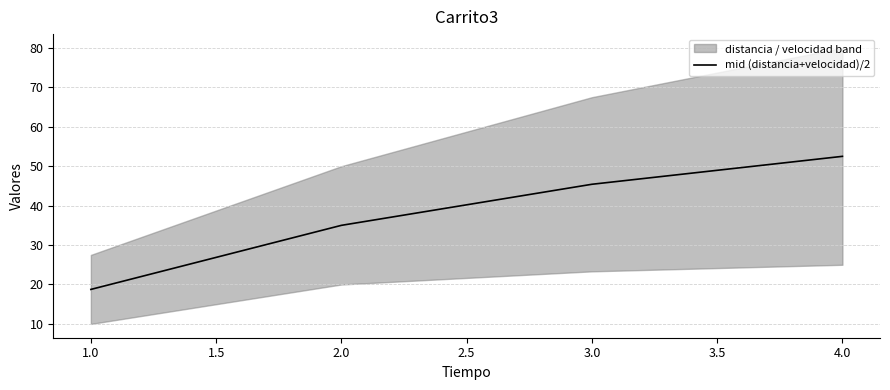

At which label does mid (distancia+velocidad)/2 reach its peak?

4.0